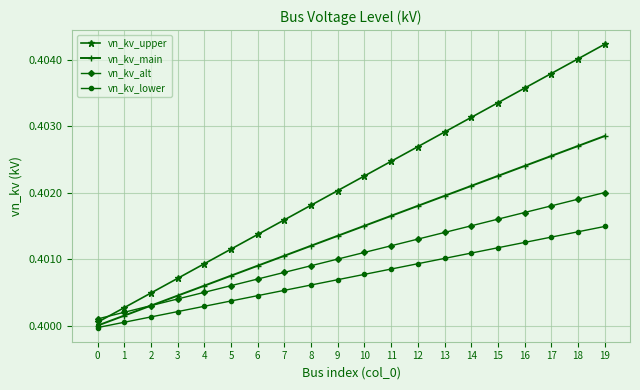

What is the sum of the vn_kv_main values at 8 and 10?

0.8